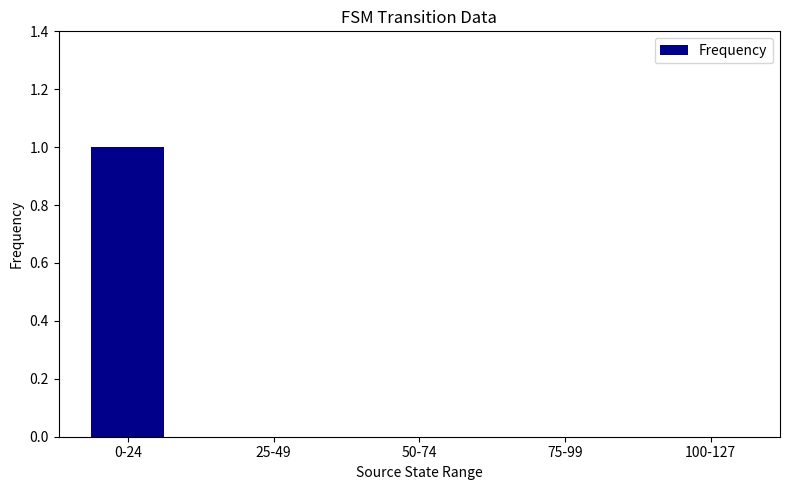

Reading right to left, extract all data points from this chart.

0	0	0	0	1